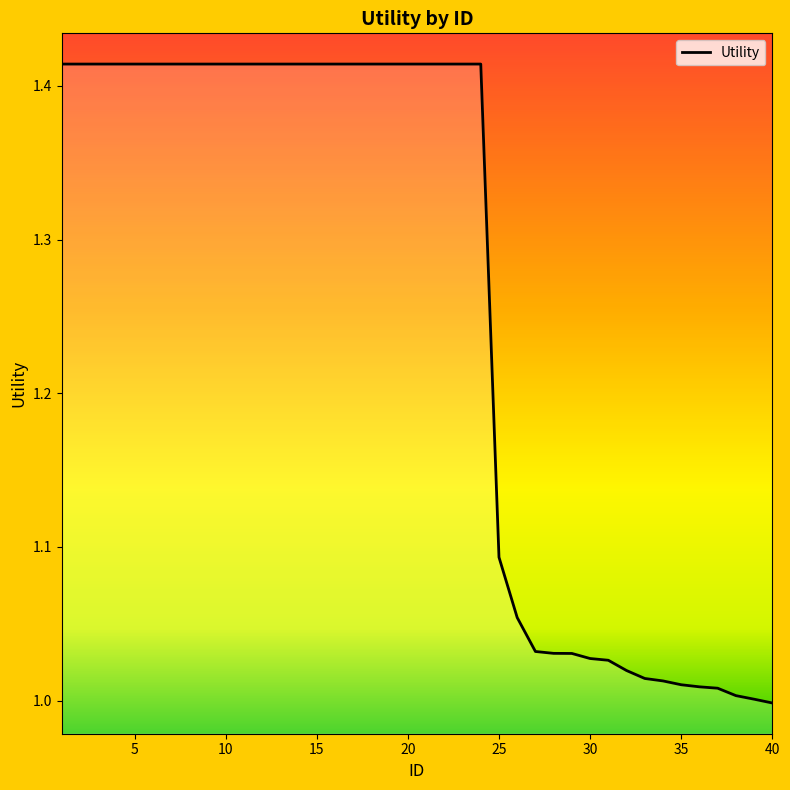

What is the difference between the maximum and minimum values?

0.4